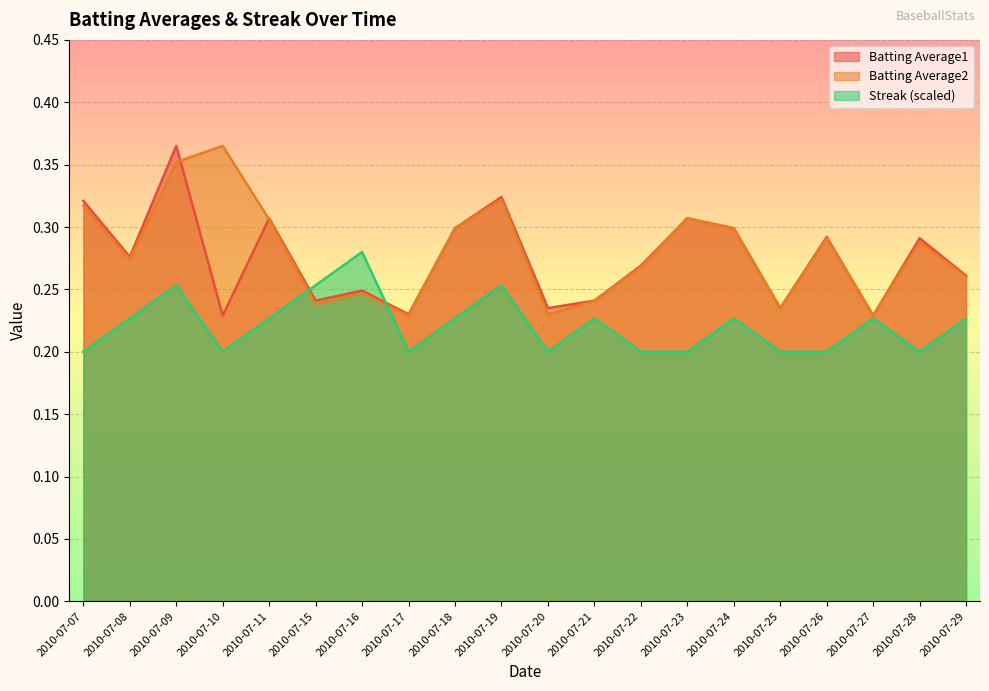

Count the Batting Average1 values in the range 0 to 1.

20